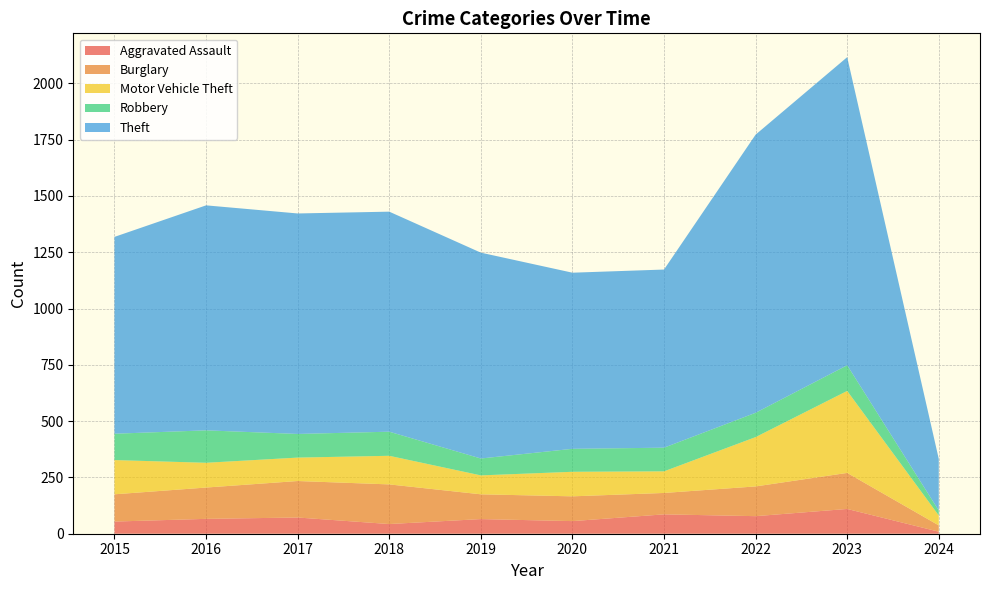

Reading left to right, extract all data points from this chart.

Aggravated Assault: 54	66	72	43	65	56	86	78	110	9
Burglary: 121	139	162	176	110	110	95	132	160	28
Motor Vehicle Theft: 152	110	104	127	84	109	96	219	364	44
Robbery: 117	144	105	107	75	102	105	108	114	22
Theft: 874	999	979	977	914	782	791	1235	1368	229